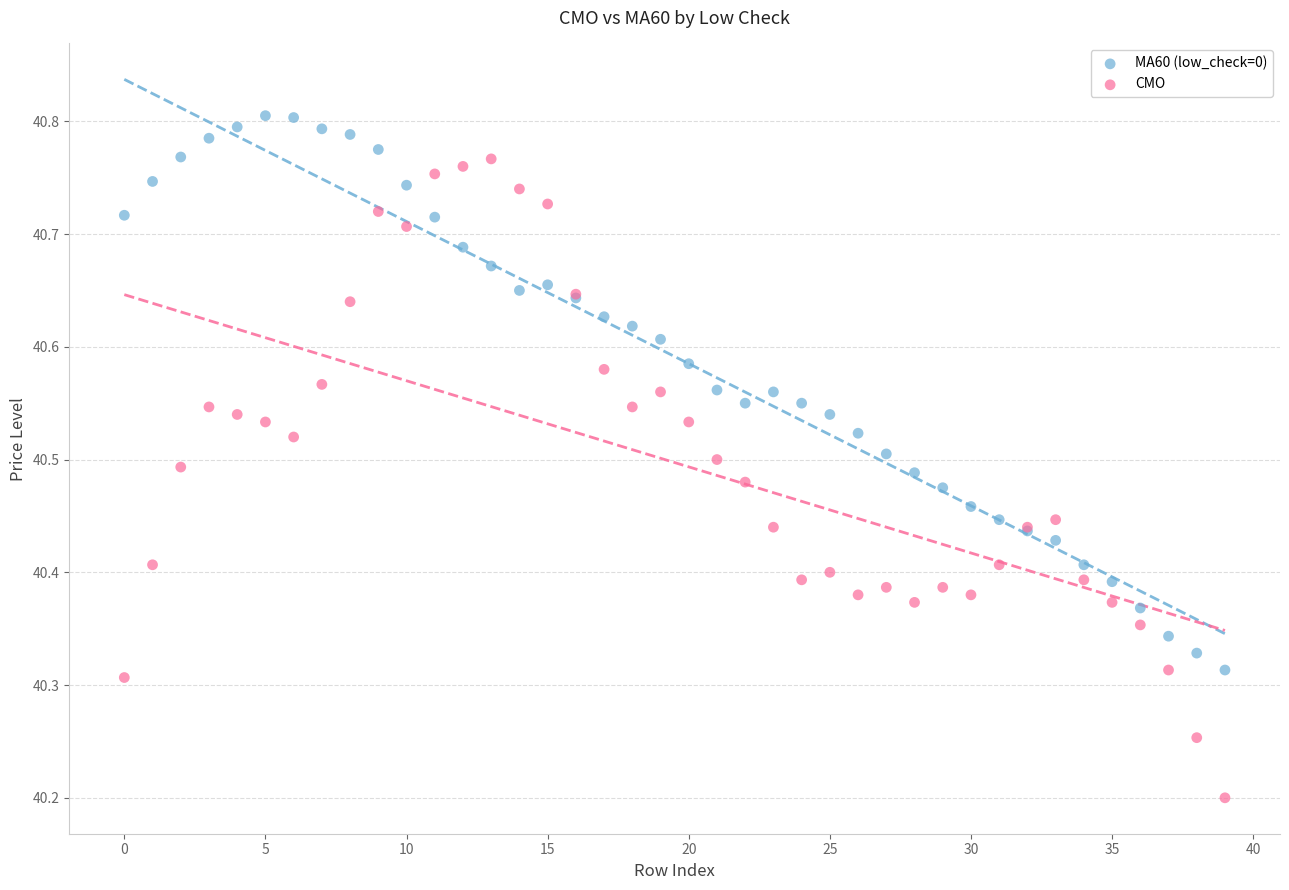

What are all the series names shown in the legend?

MA60 (low_check=0), CMO